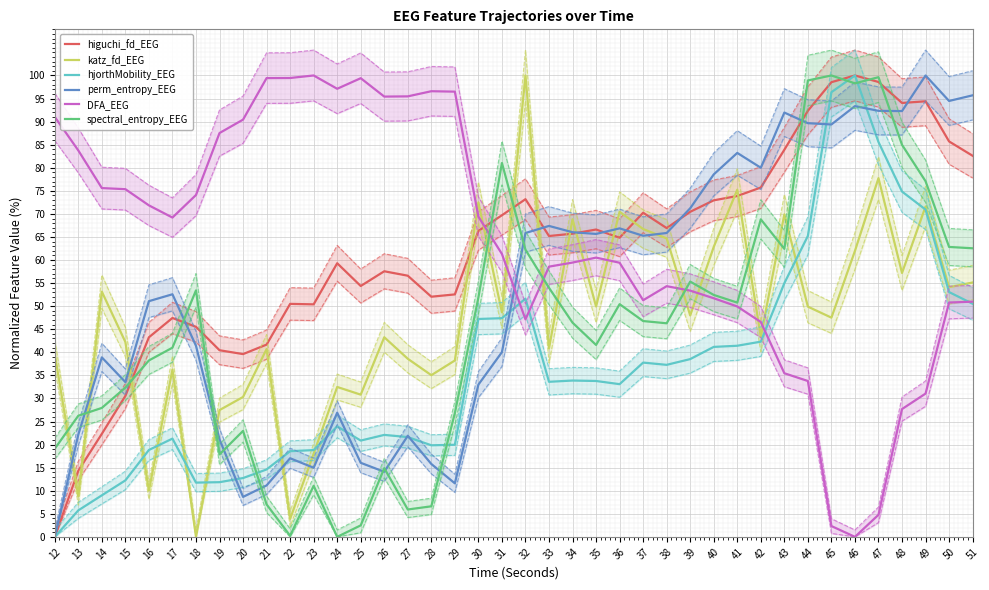

Read the DFA_EEG value at 44.

33.8